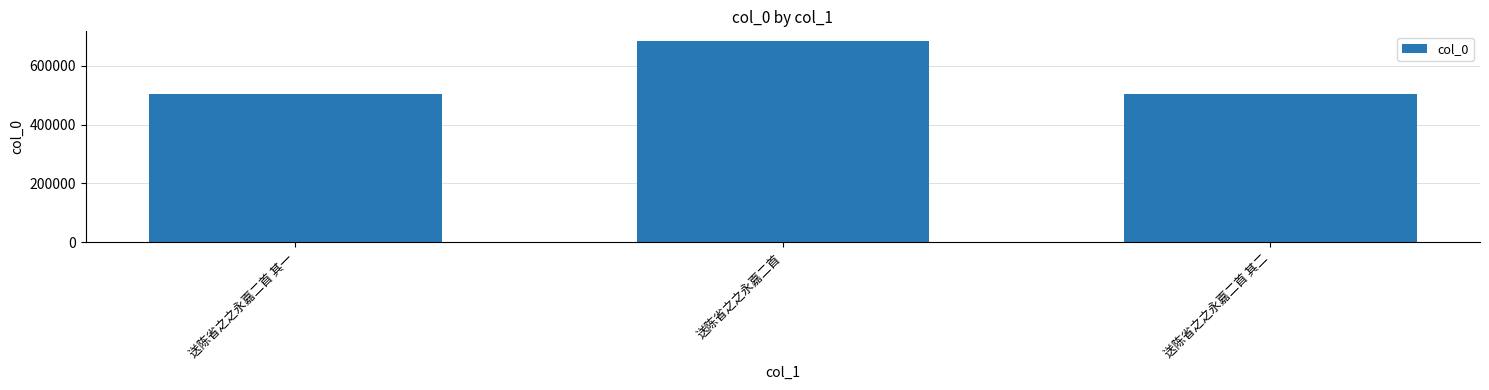

Approximately how many times larger is the value at 送陈省之之永嘉二首 compared to 送陈省之之永嘉二首 其一?

1.4